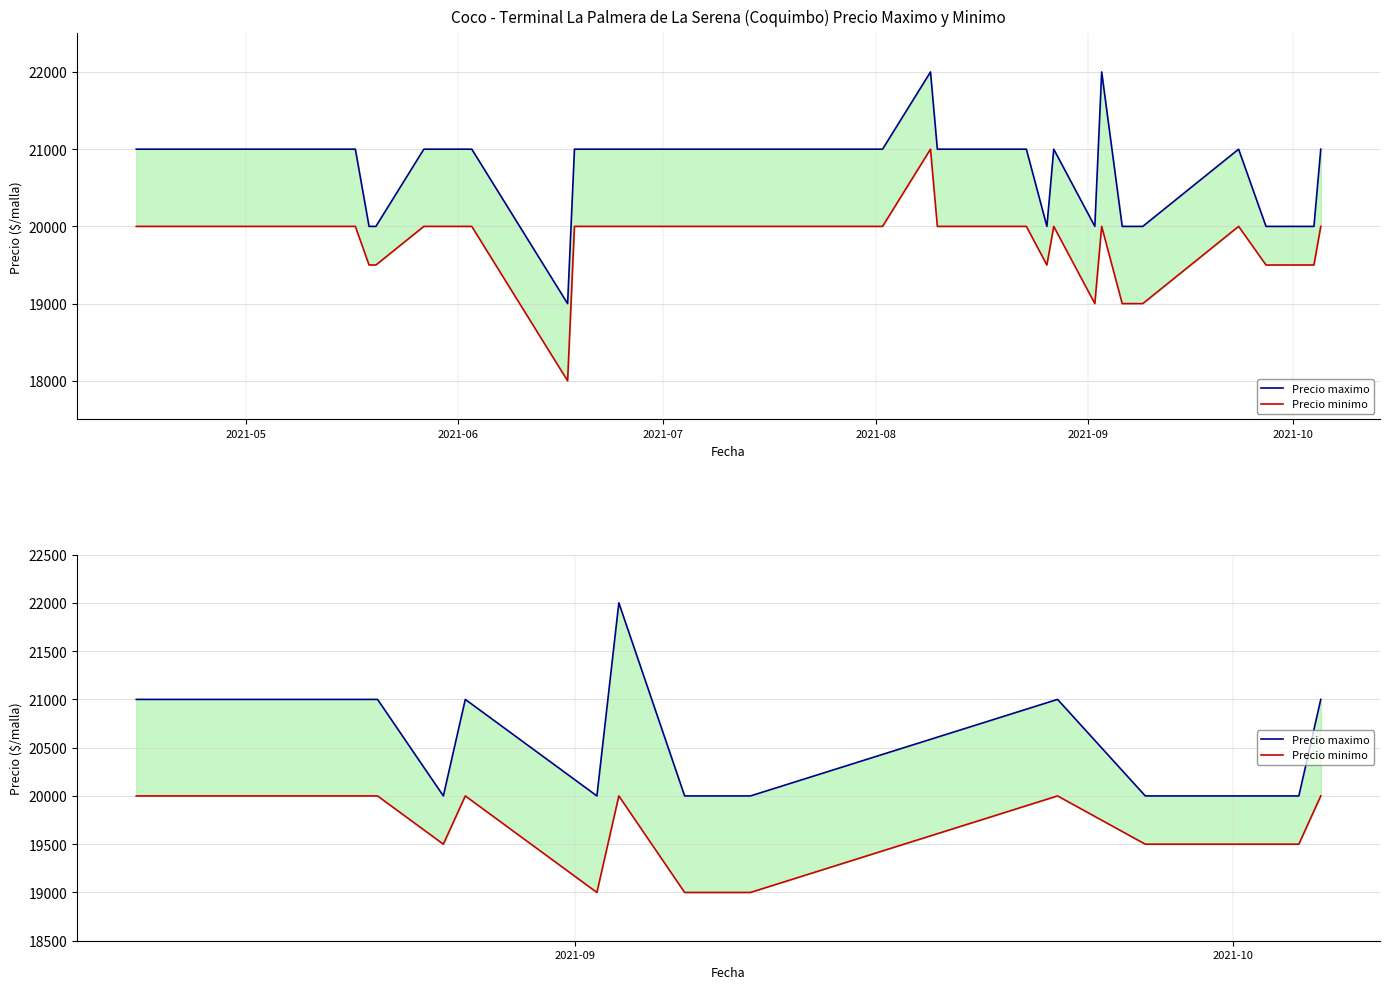

True or false: Precio maximo and Precio minimo intersect in this chart.

False